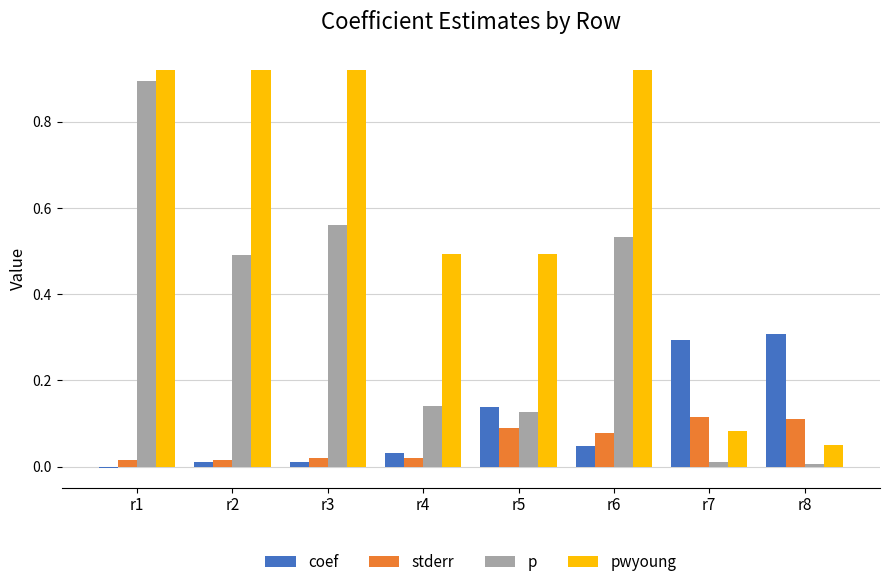

Which series changed the most between r3 and r5?

p